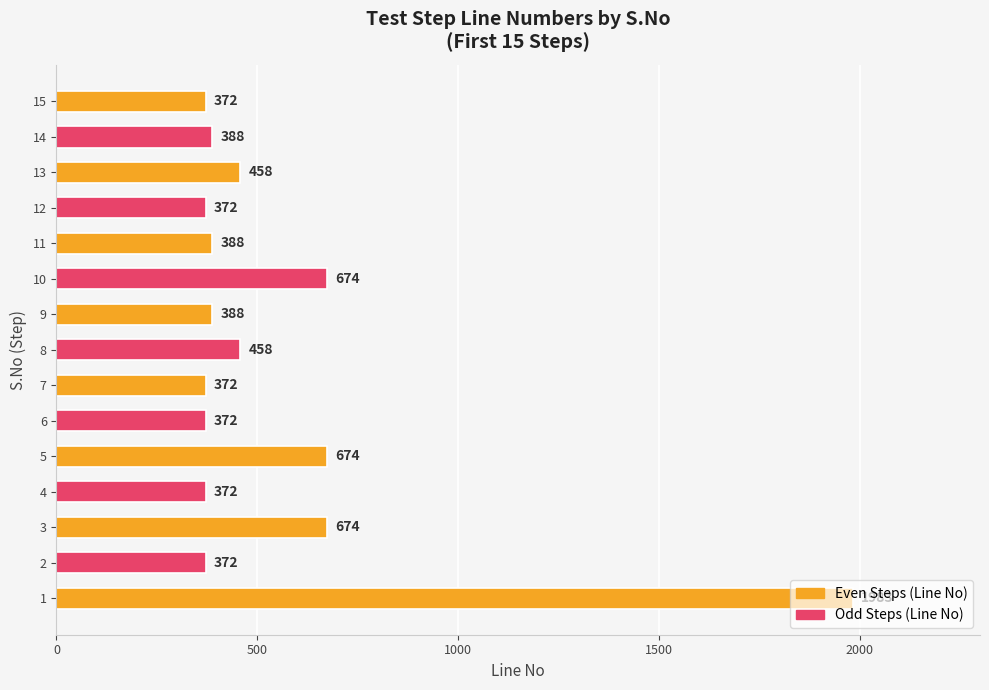

What is the smallest value displayed?

372